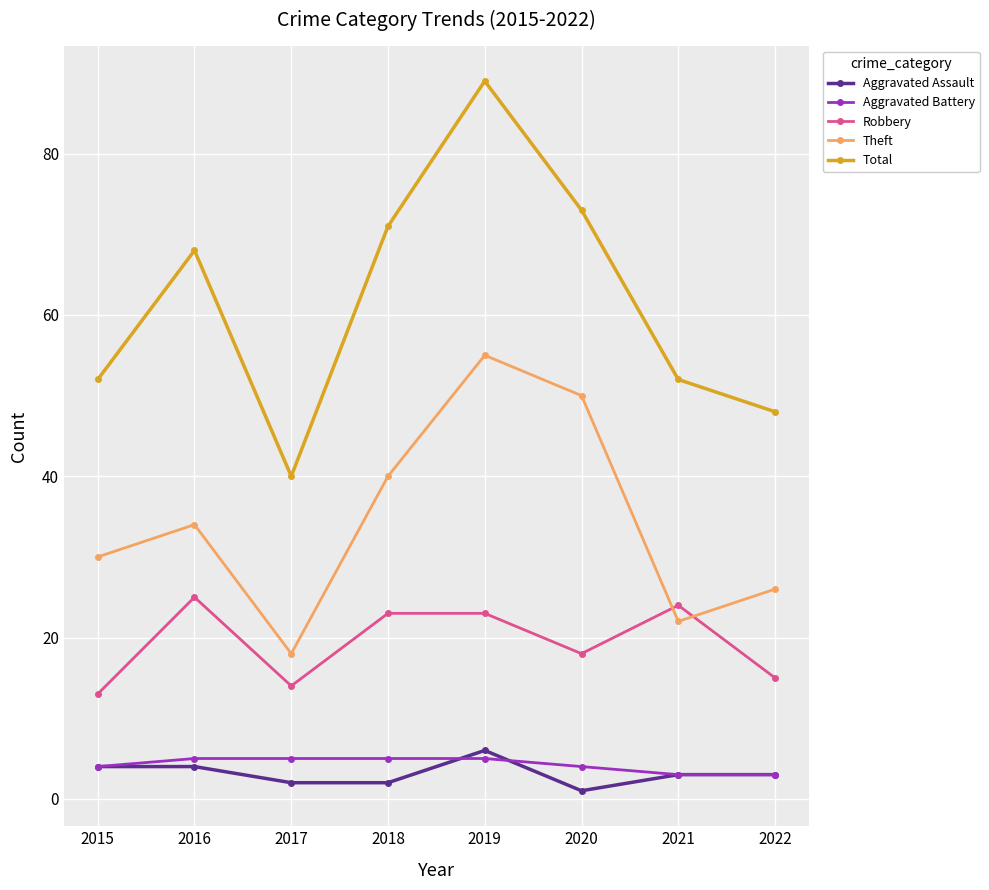

What is the total value across all series at 2015?

103